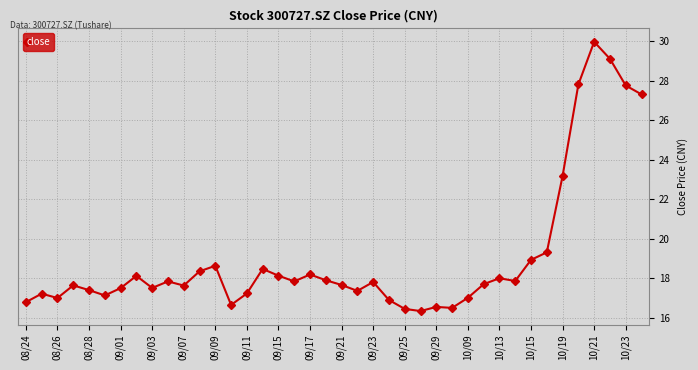

True or false: the data has more than 0 interior local peaks.

True